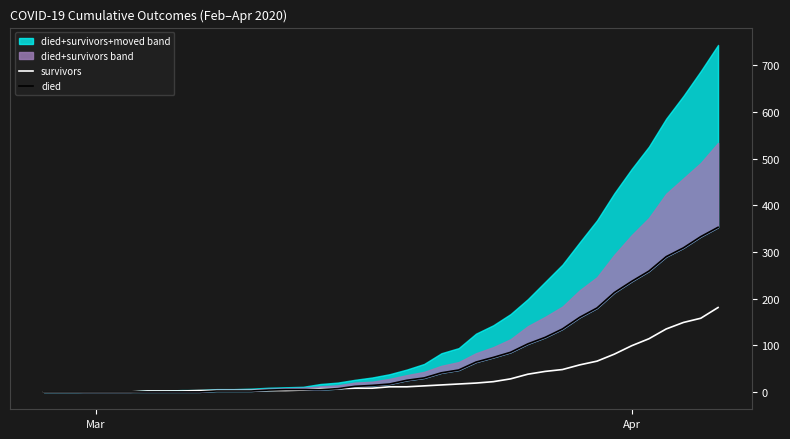

What is the maximum value for survivors?

181